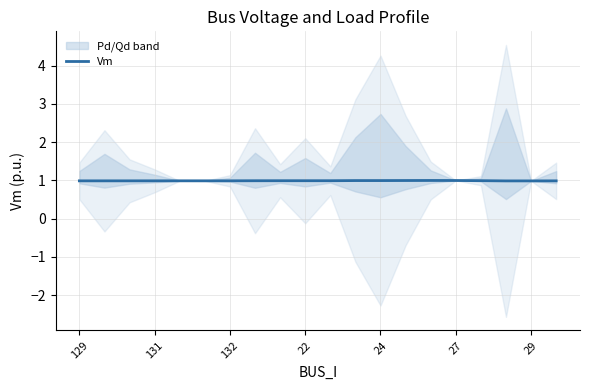

What is the maximum value shown in the chart?

1.0